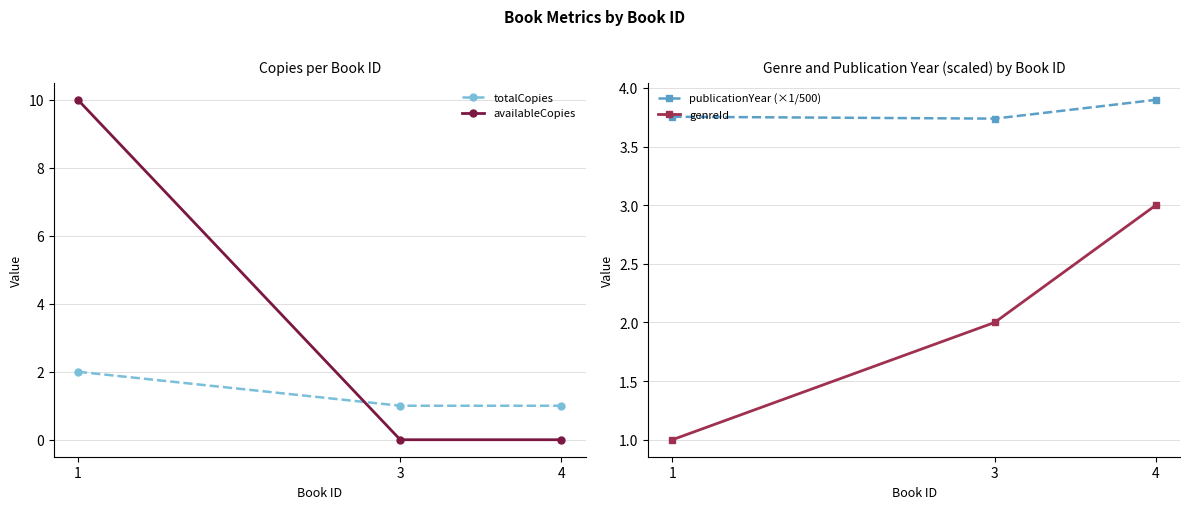

At which label does totalCopies reach its minimum?

3